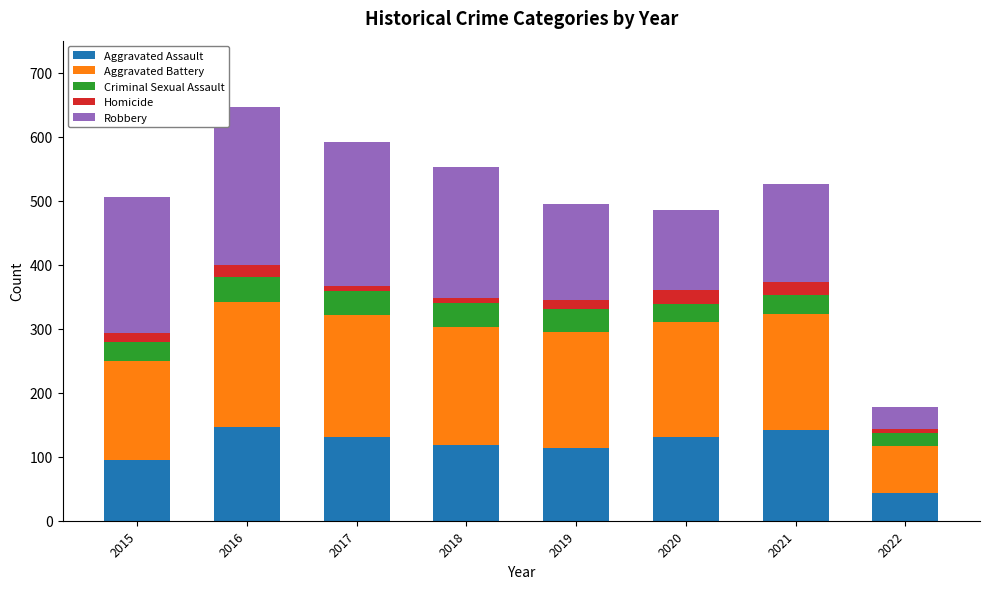

How many categories are shown in the chart?

8